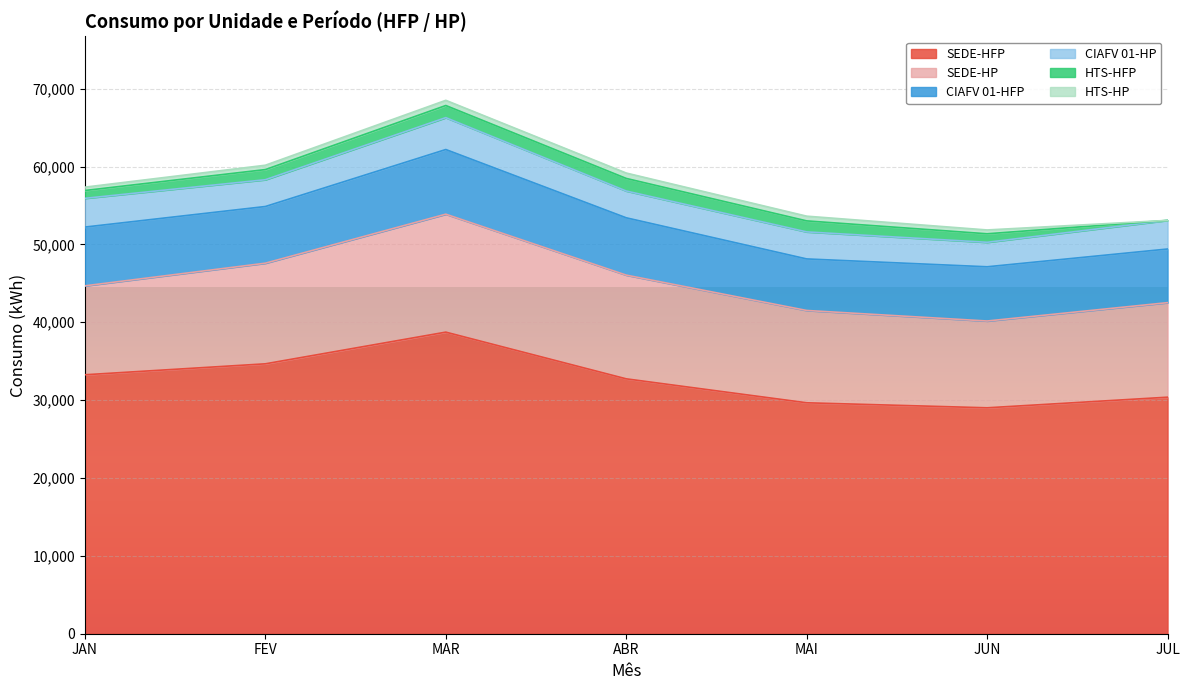

Which series changed the most between JAN and JUN?

SEDE-HFP